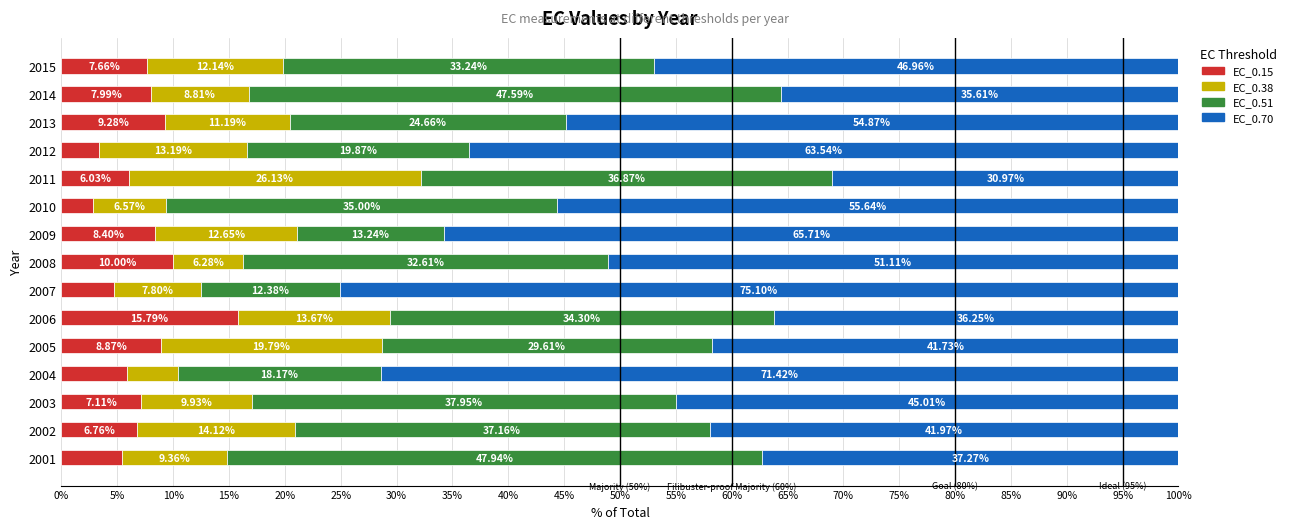

What is the total value across all series at 2013?

100.0